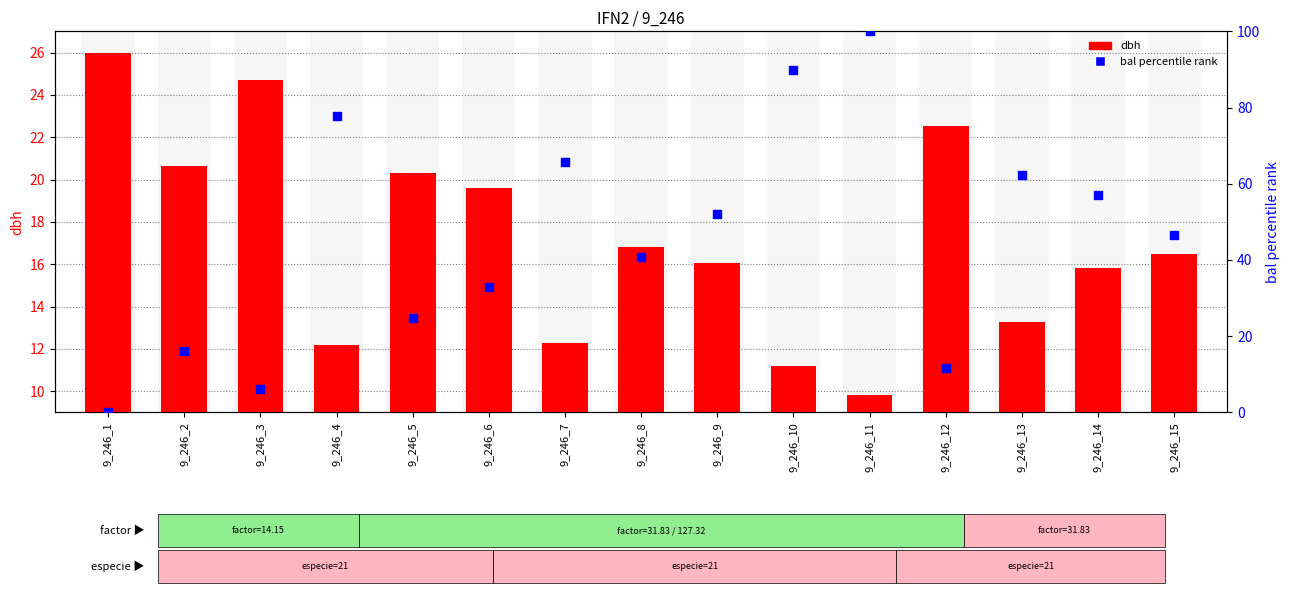

What is the total value across all series at 9_246_3?

30.7